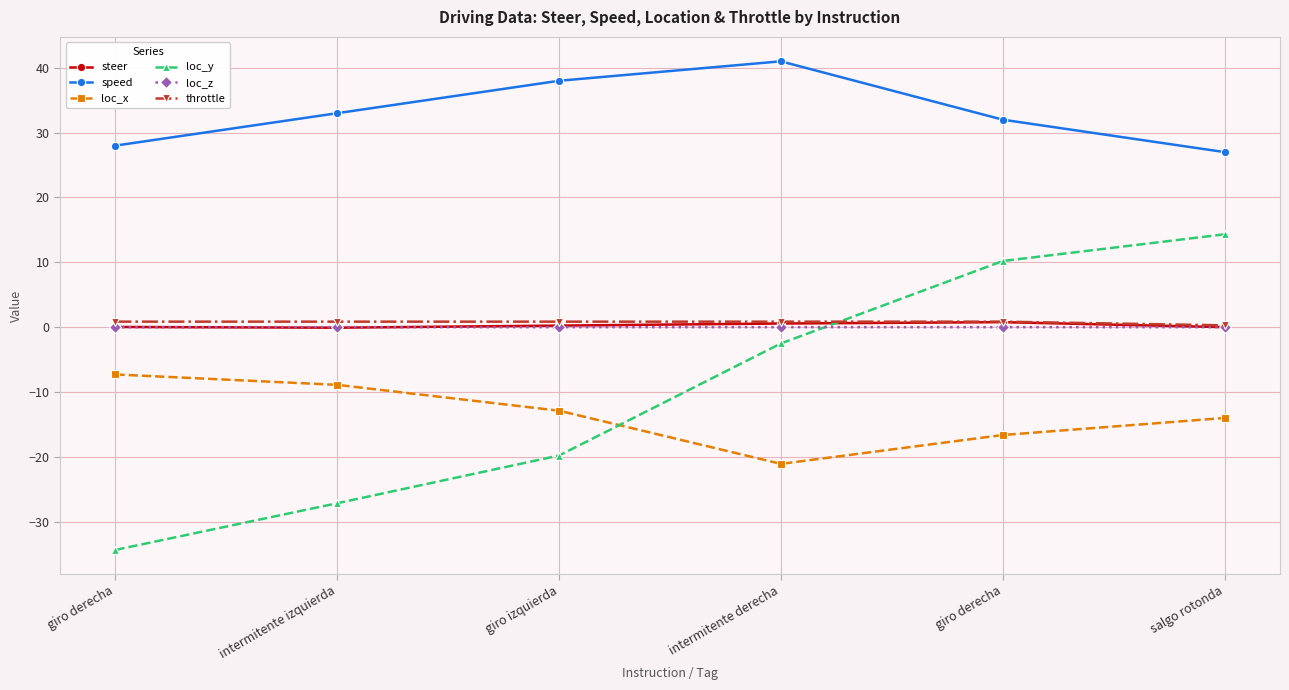

At which category is the sum across all series the highest?

salgo rotonda